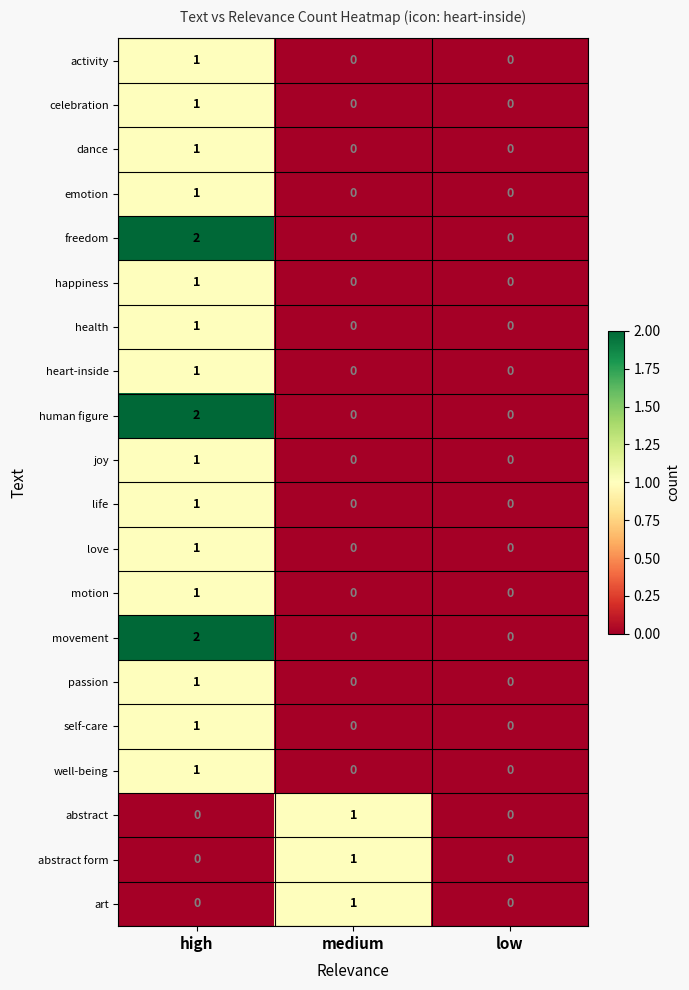

At which label does passion reach its peak?

high